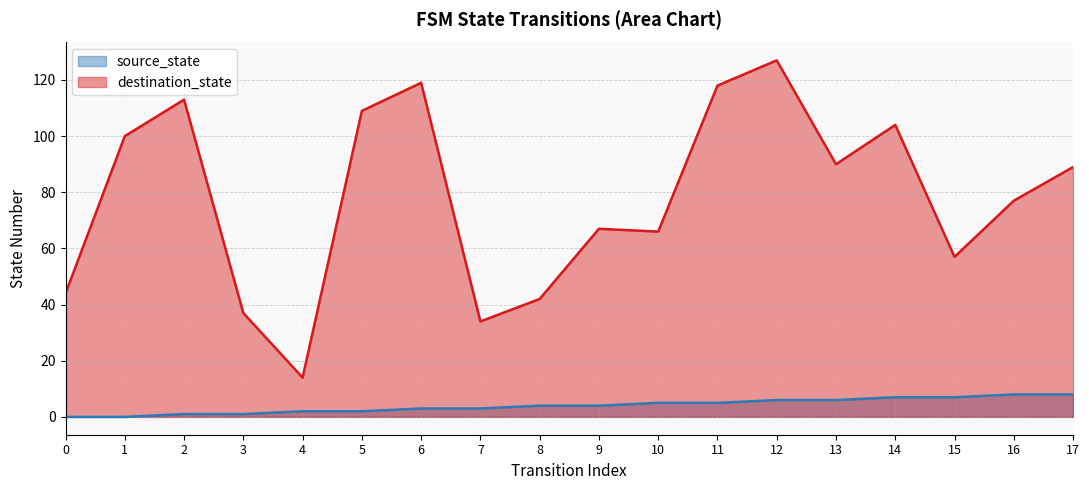

True or false: destination_state and source_state cross at least once.

False